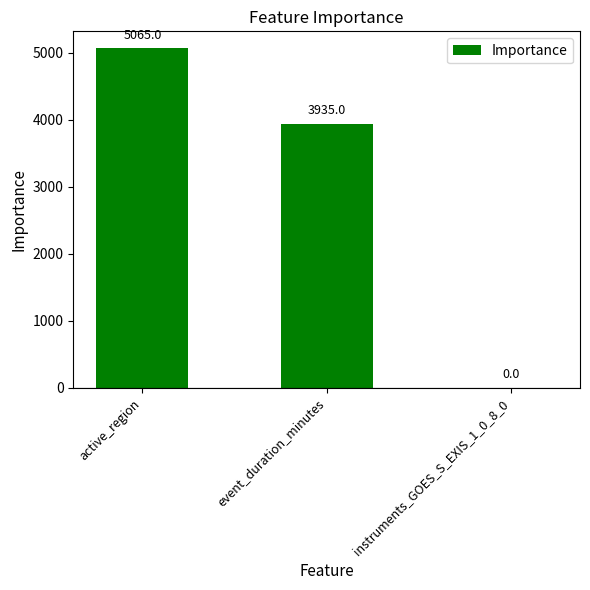

At which category does the chart reach its peak across all series?

active_region